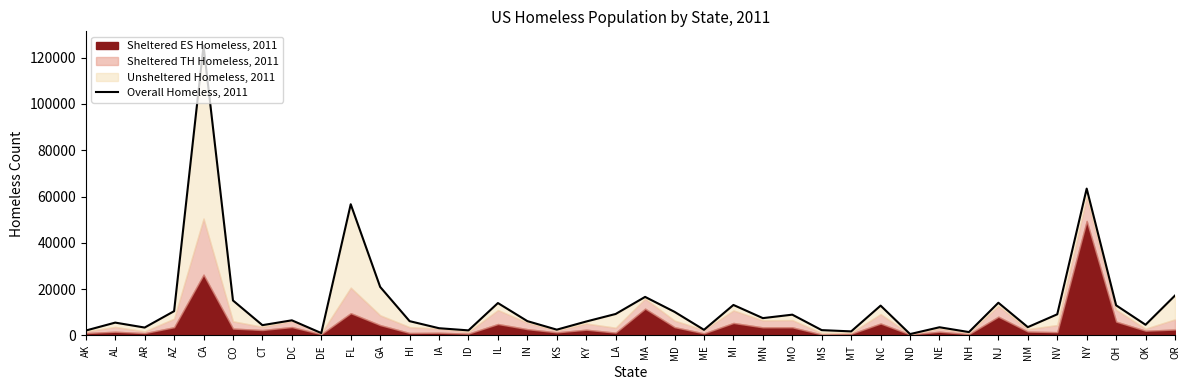

Which category has the highest value across all series?

CA